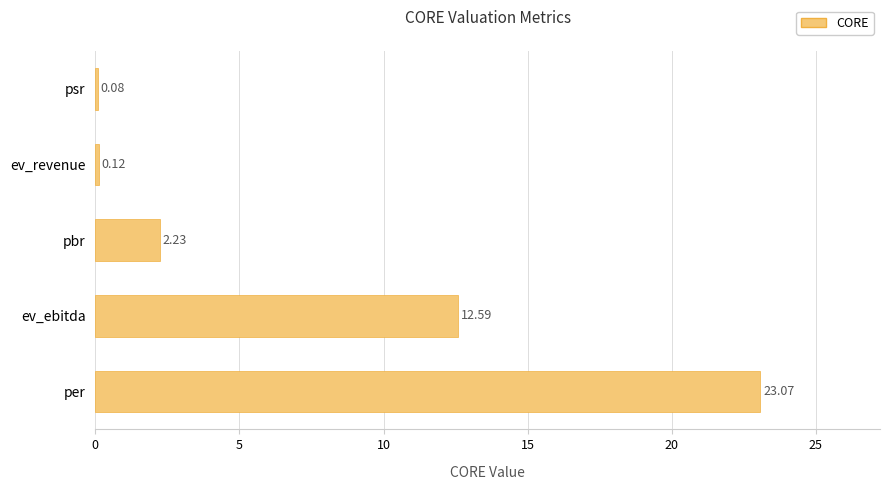

At which label is the value closest to 11?

ev_ebitda